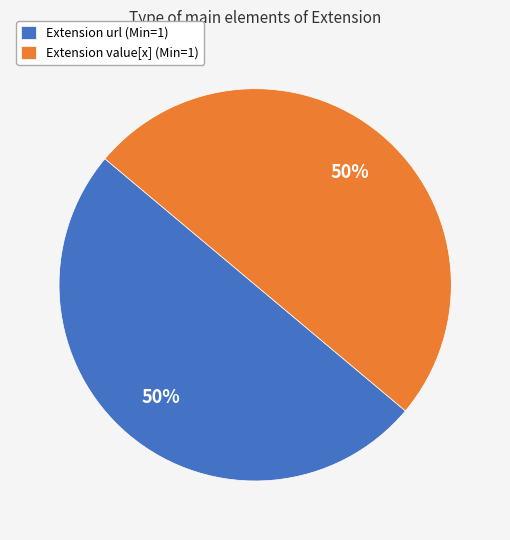

Combined, do Extension value[x] (Min=1) and Extension url (Min=1) account for over 50%?

Yes